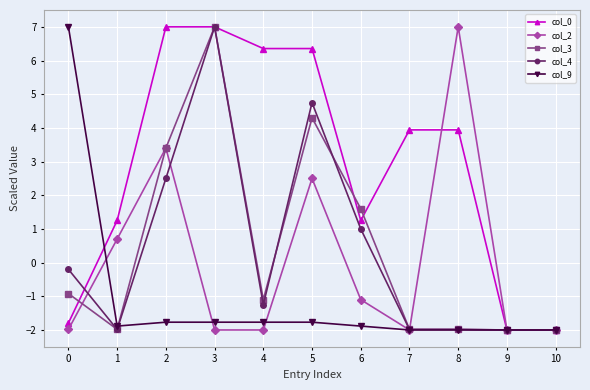

Which series has the largest total across all categories?

col_0